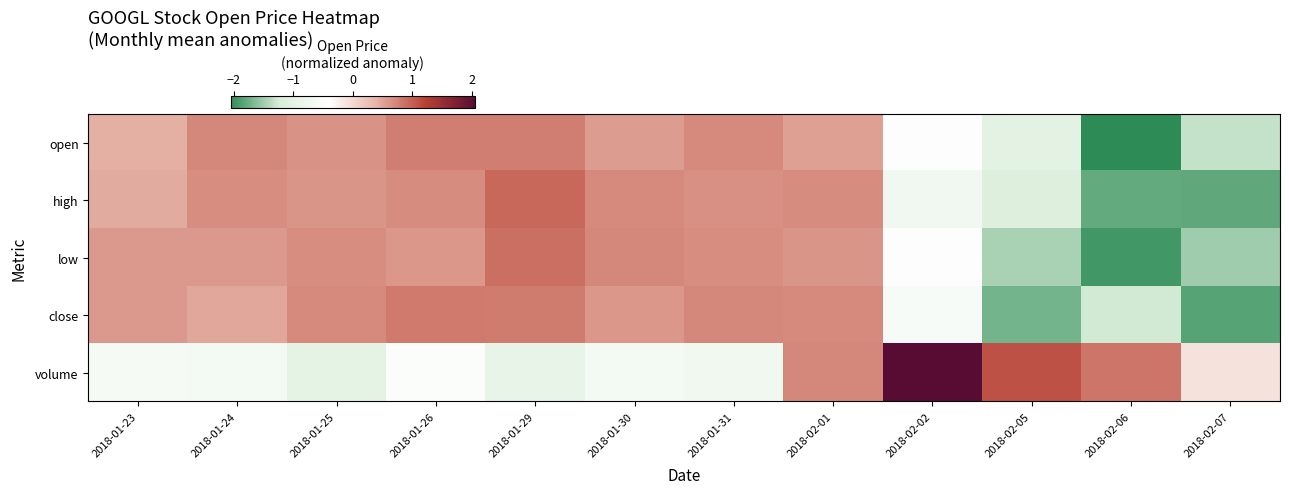

Reading left to right, extract all data points from this chart.

open: 2018-01-23=0.4	2018-01-24=0.7	2018-01-25=0.6	2018-01-26=0.8	2018-01-29=0.8	2018-01-30=0.6	2018-01-31=0.7	2018-02-01=0.5	2018-02-02=-0.5	2018-02-05=-1.0	2018-02-06=-2.4	2018-02-07=-1.3
high: 2018-01-23=0.5	2018-01-24=0.7	2018-01-25=0.6	2018-01-26=0.7	2018-01-29=0.9	2018-01-30=0.7	2018-01-31=0.7	2018-02-01=0.7	2018-02-02=-0.7	2018-02-05=-1.1	2018-02-06=-1.8	2018-02-07=-1.8
low: 2018-01-23=0.6	2018-01-24=0.6	2018-01-25=0.7	2018-01-26=0.6	2018-01-29=0.9	2018-01-30=0.7	2018-01-31=0.7	2018-02-01=0.6	2018-02-02=-0.5	2018-02-05=-1.5	2018-02-06=-1.9	2018-02-07=-1.5
close: 2018-01-23=0.6	2018-01-24=0.5	2018-01-25=0.7	2018-01-26=0.8	2018-01-29=0.8	2018-01-30=0.6	2018-01-31=0.7	2018-02-01=0.7	2018-02-02=-0.6	2018-02-05=-1.7	2018-02-06=-1.3	2018-02-07=-1.9
volume: 2018-01-23=-0.6	2018-01-24=-0.7	2018-01-25=-0.9	2018-01-26=-0.5	2018-01-29=-0.9	2018-01-30=-0.7	2018-01-31=-0.7	2018-02-01=0.7	2018-02-02=2.4	2018-02-05=1.1	2018-02-06=0.8	2018-02-07=-0.1